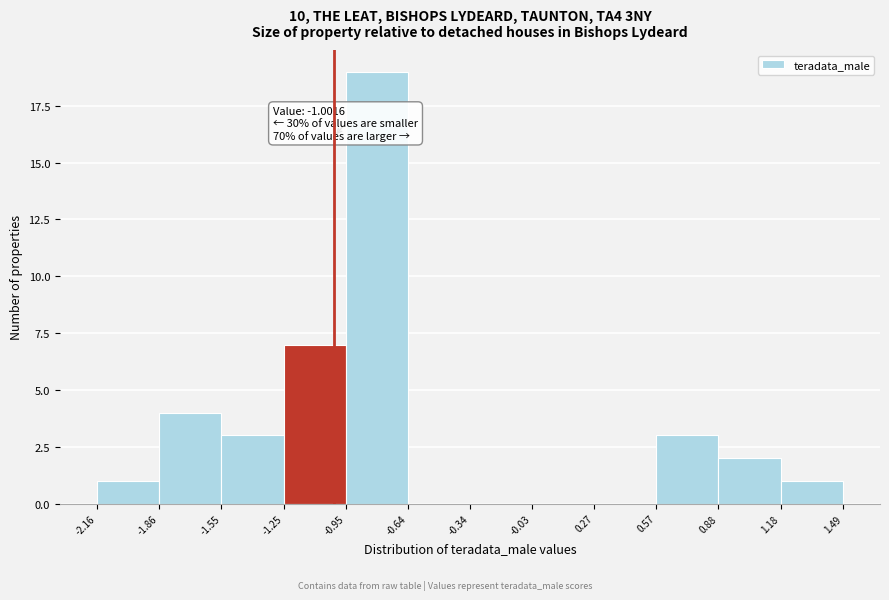

Which range on the x-axis has the tallest bar?

-0.95 to -0.64